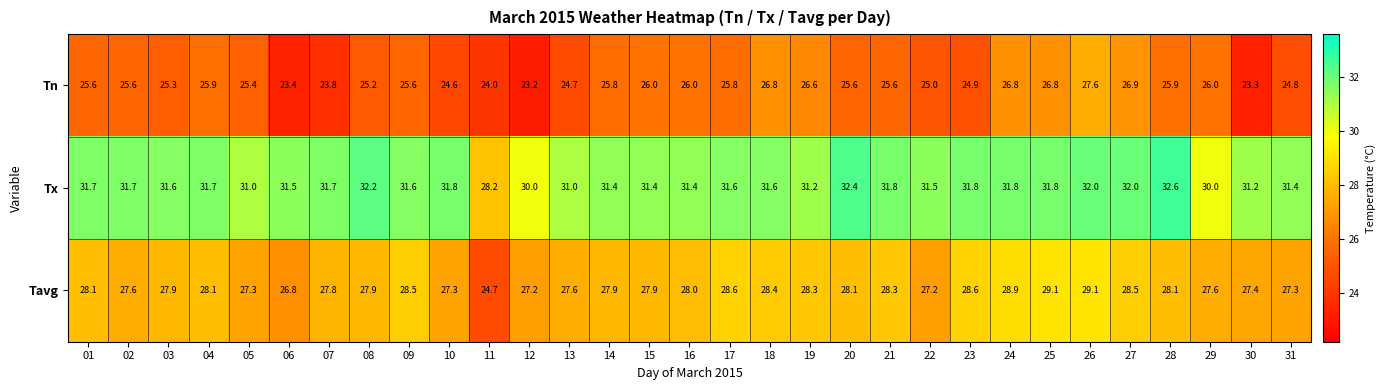

Between 28 and 31, which series saw the biggest shift?

Tx